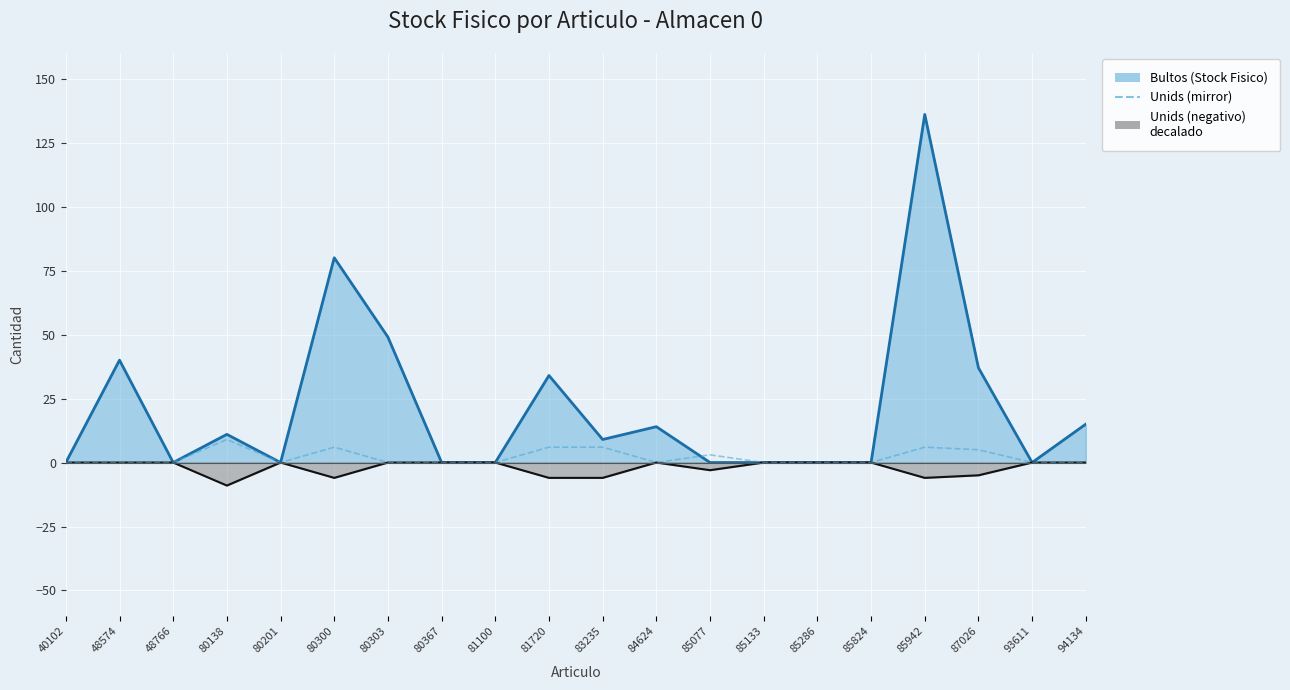

What is the minimum value shown in the chart?

-9